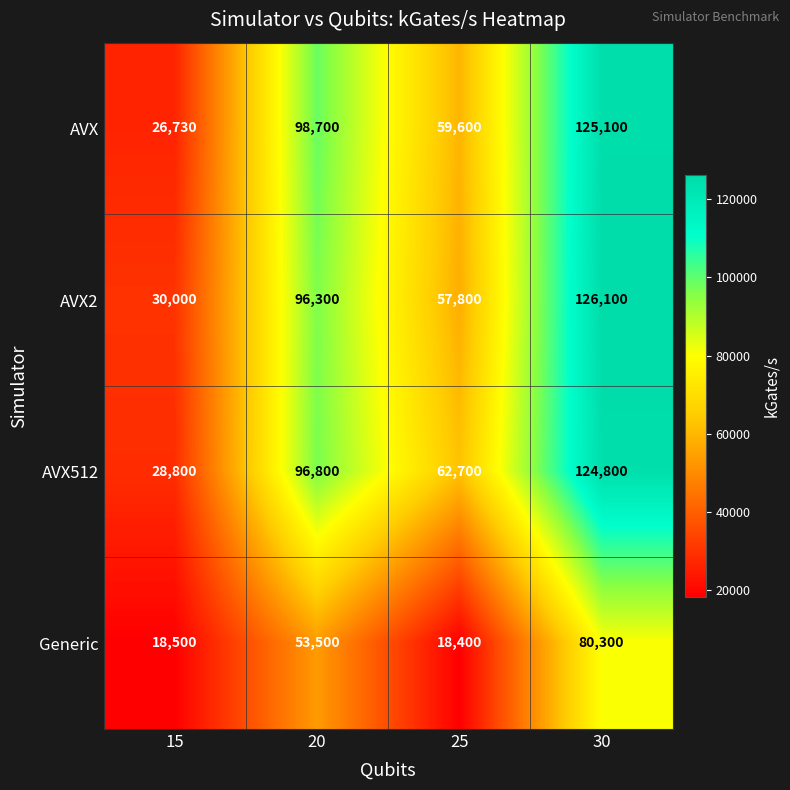

Between 20 and 25, which series saw the biggest shift?

AVX